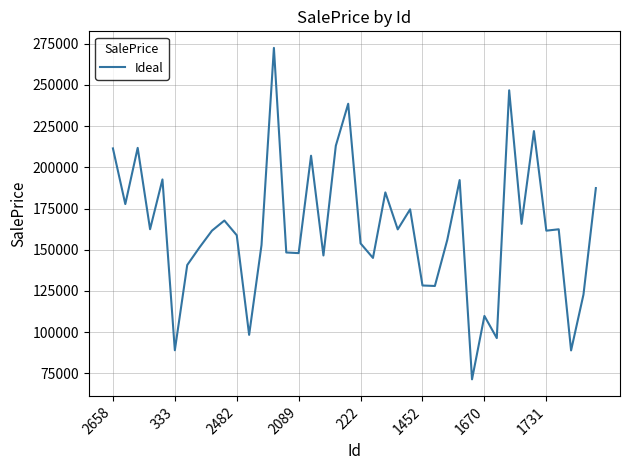

What is the minimum value shown in the chart?

71353.1